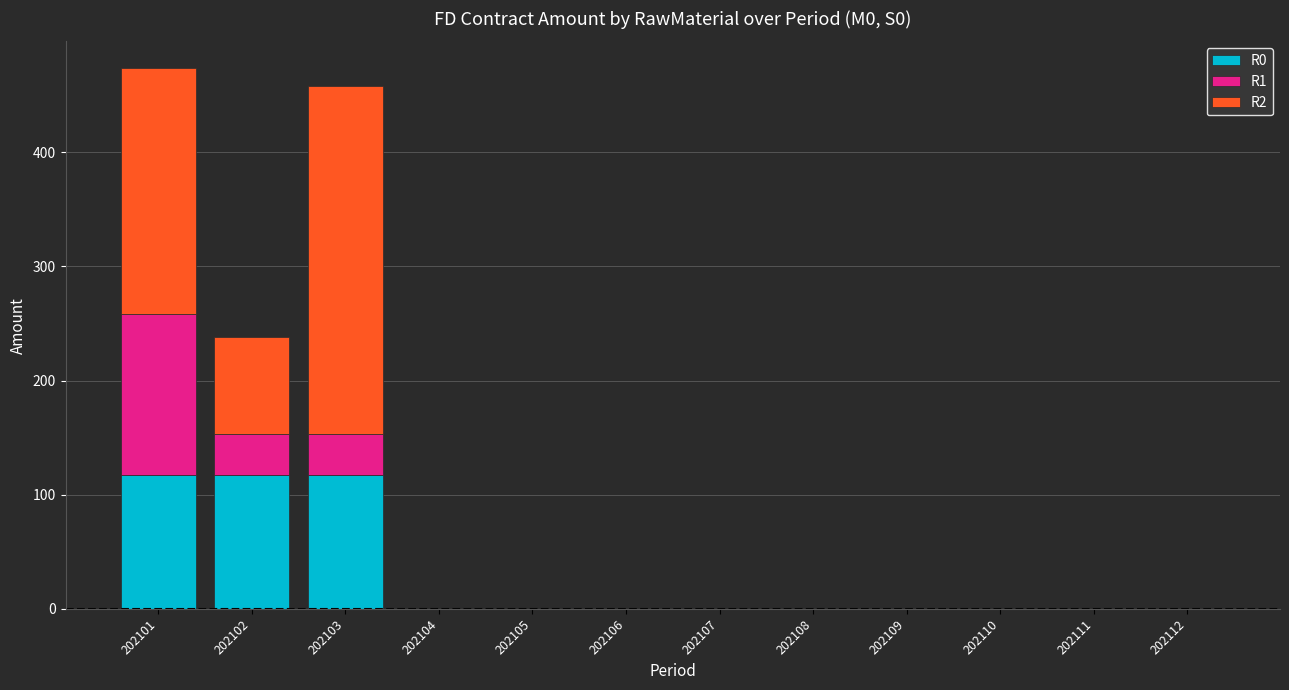

What is the sum of all R0 values?

350.8